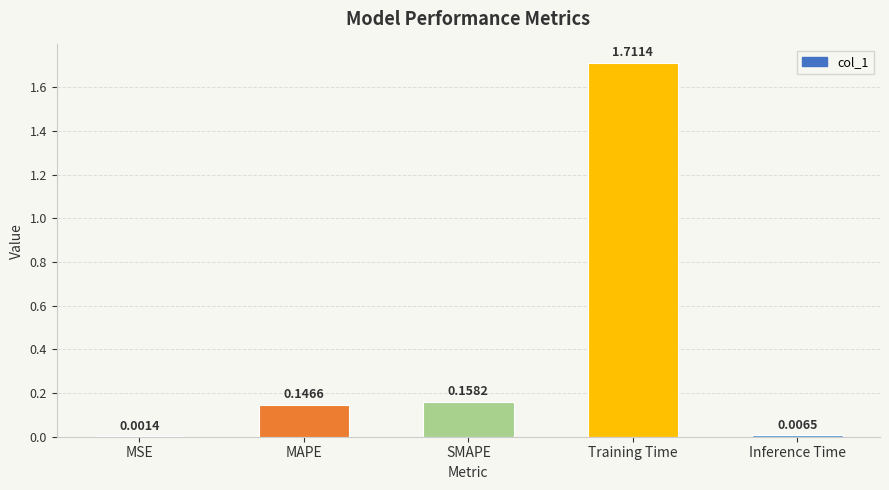

What is the sum of all values?

2.0